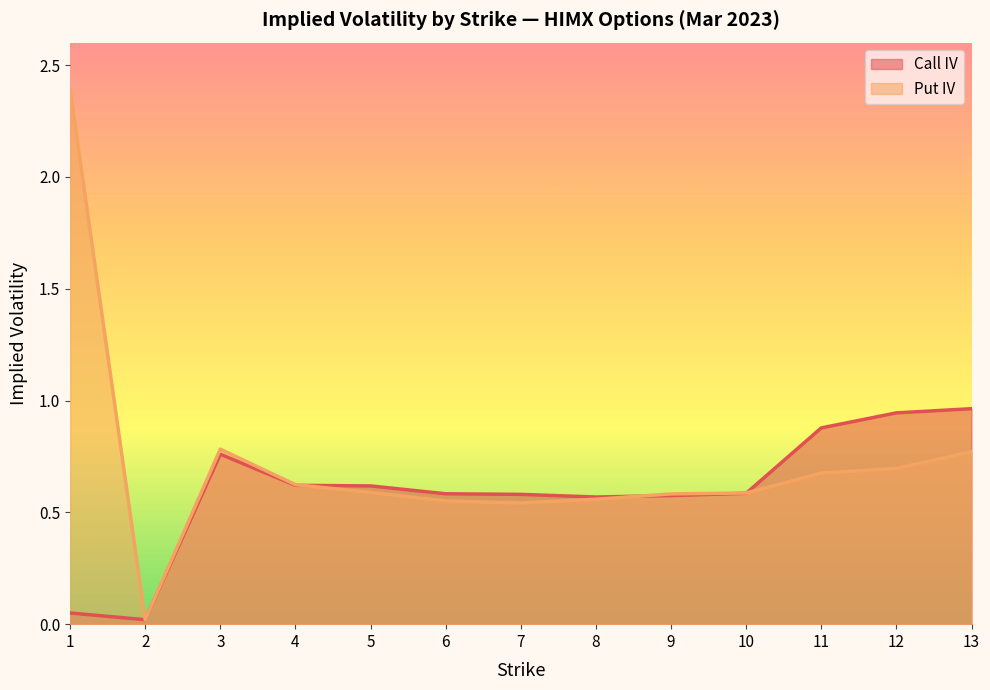

Is it true that Put IV equals 0.6 at 10?

True